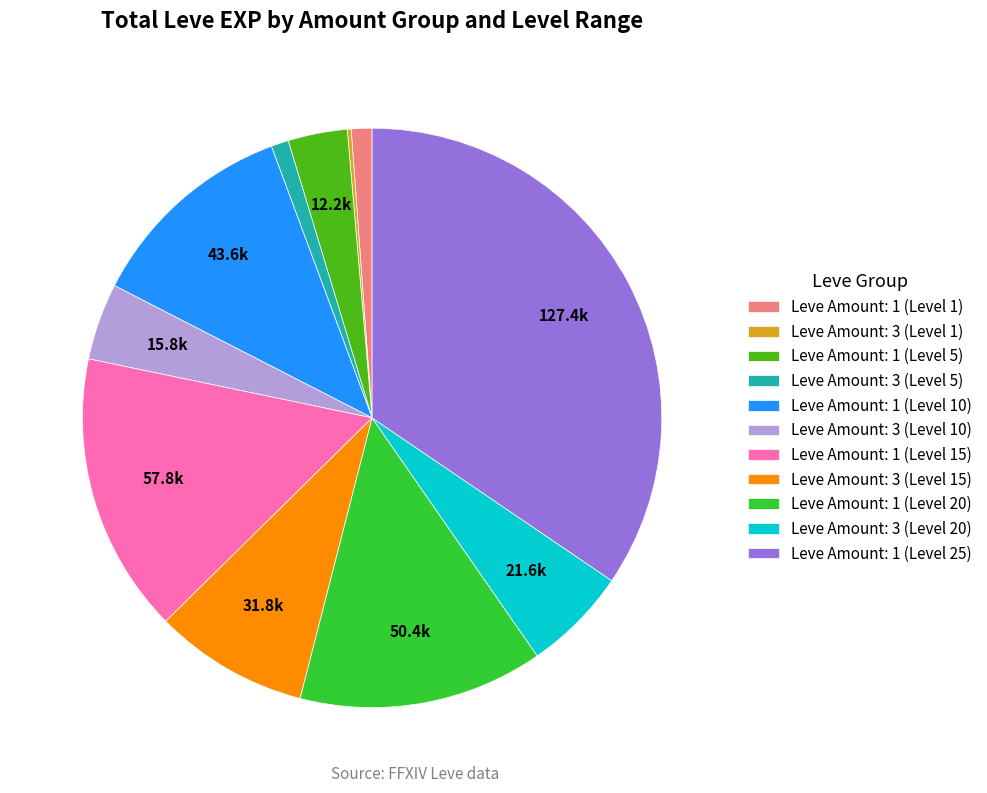

Does any single category account for the majority?

No